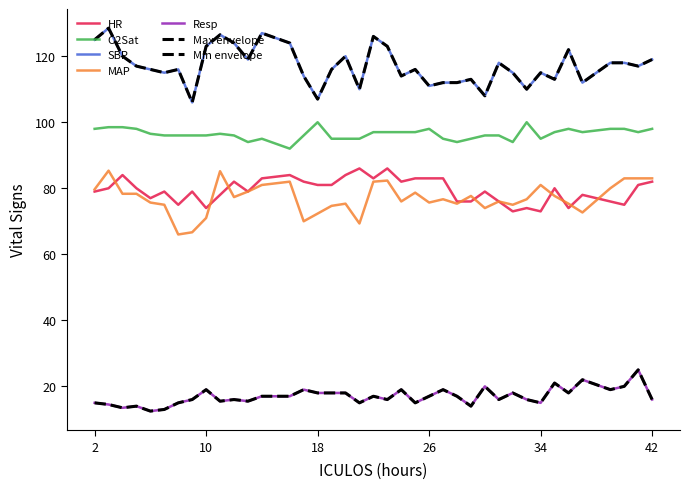

True or false: SBP and Resp cross at least once.

False